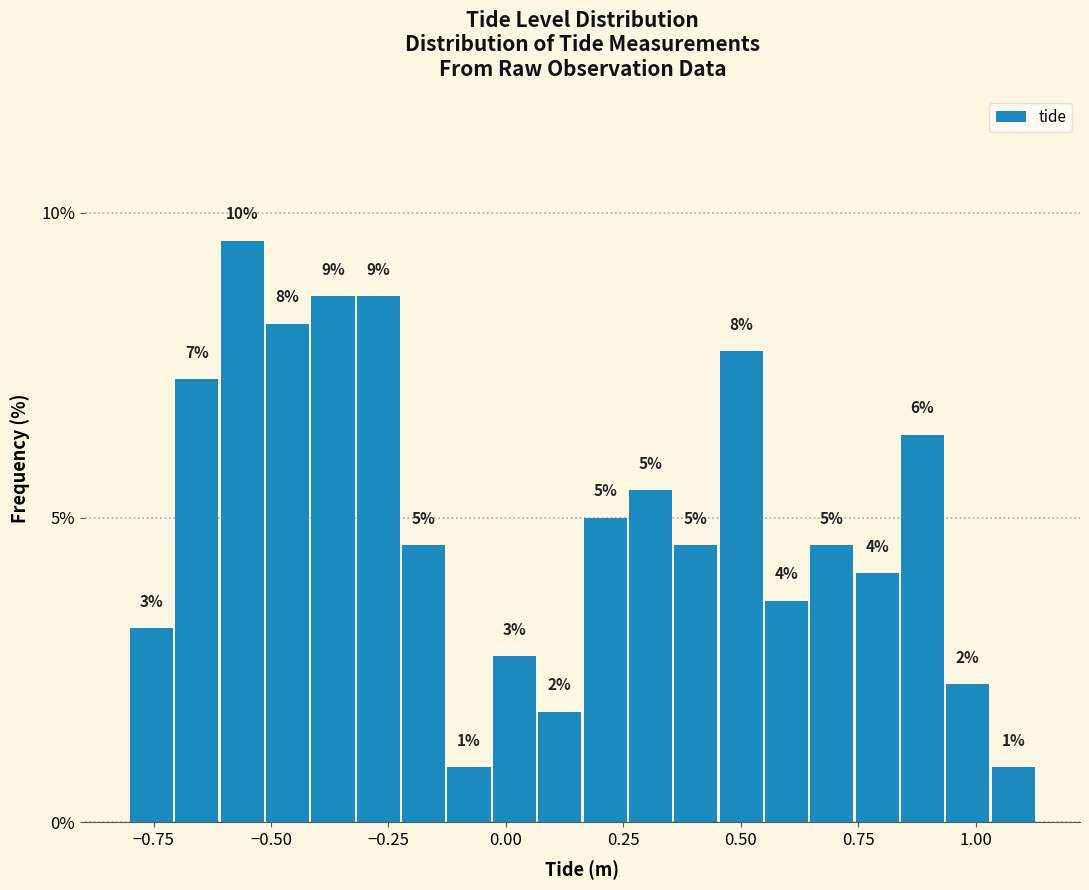

Read against the x-axis, roughly where is the centre of the tallest bar?

-0.55